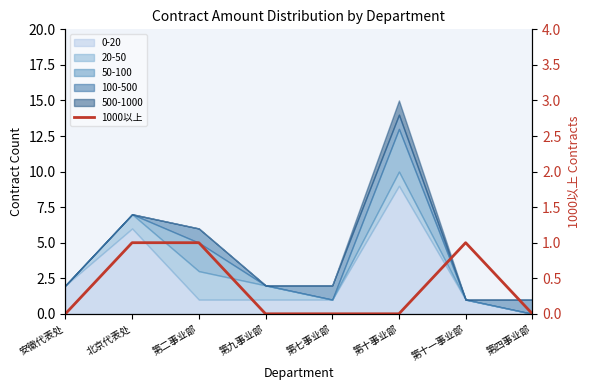

Which label corresponds to the smallest value in the chart?

安徽代表处